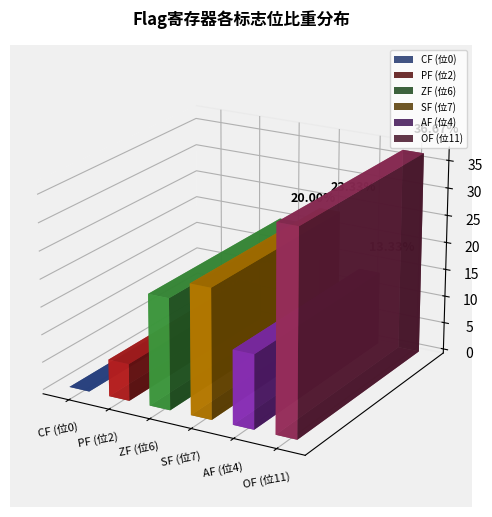

What is the sum of the OF (溢出标志位) values at CF and SF?

2